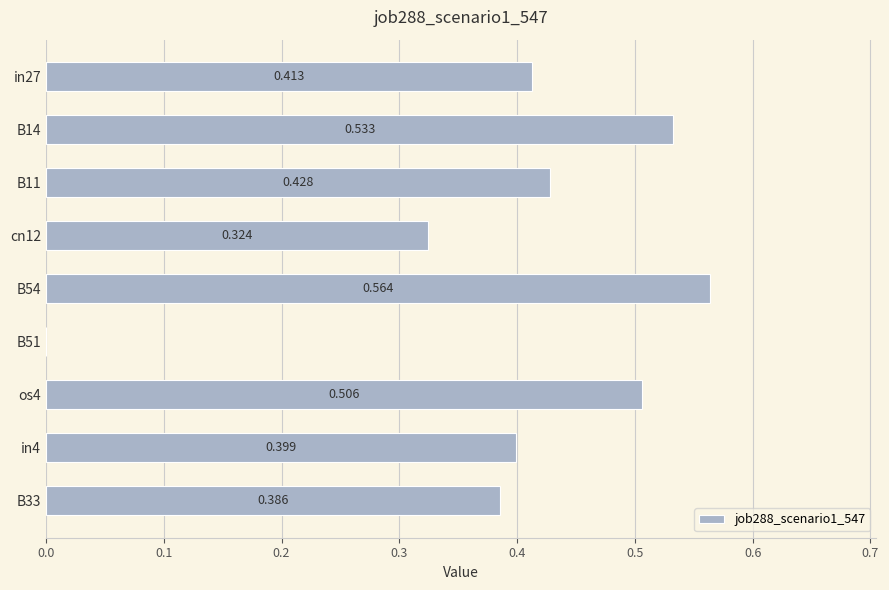

Are the bars horizontal?

Yes